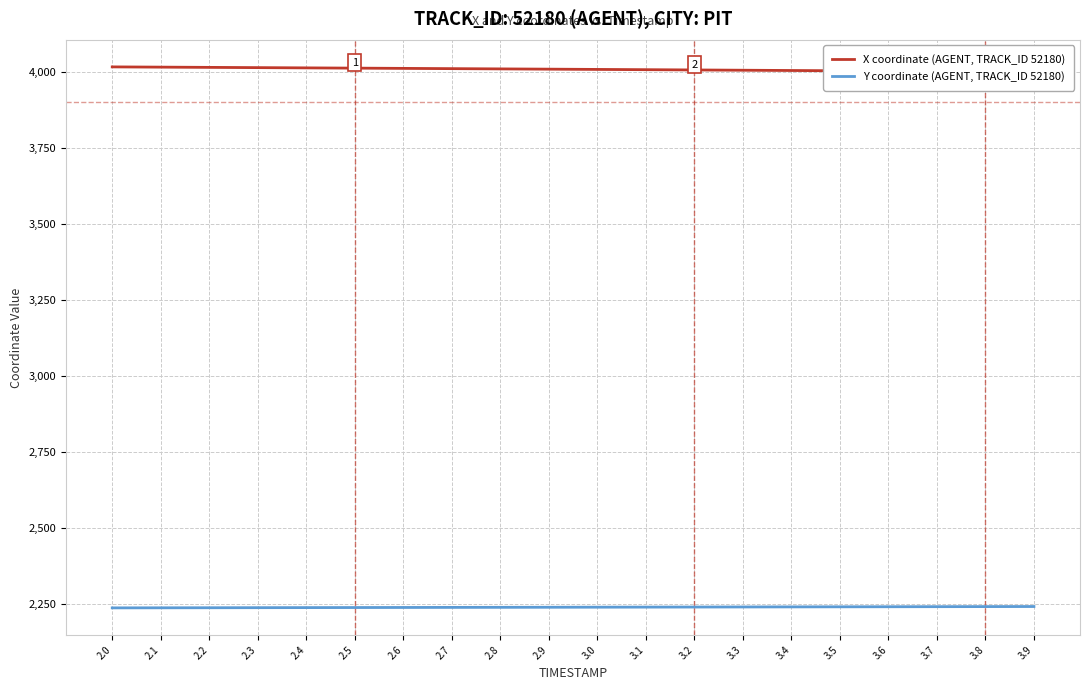

Is the value of X at 2.8 greater than the value of Y at 2.6?

Yes